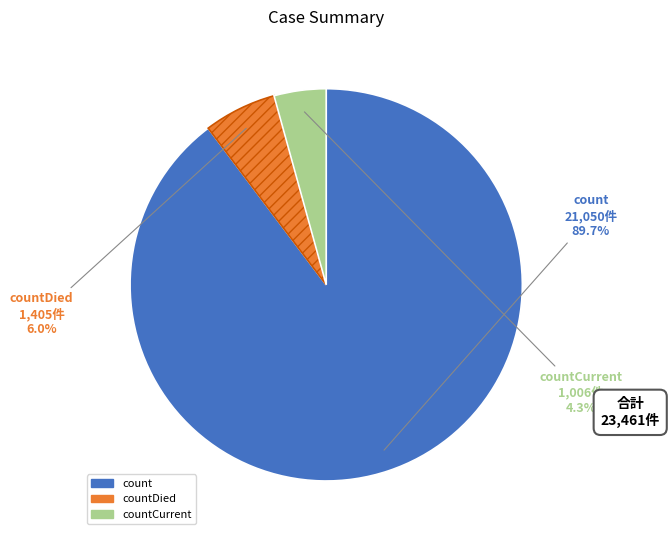

Does any single category account for the majority?

Yes